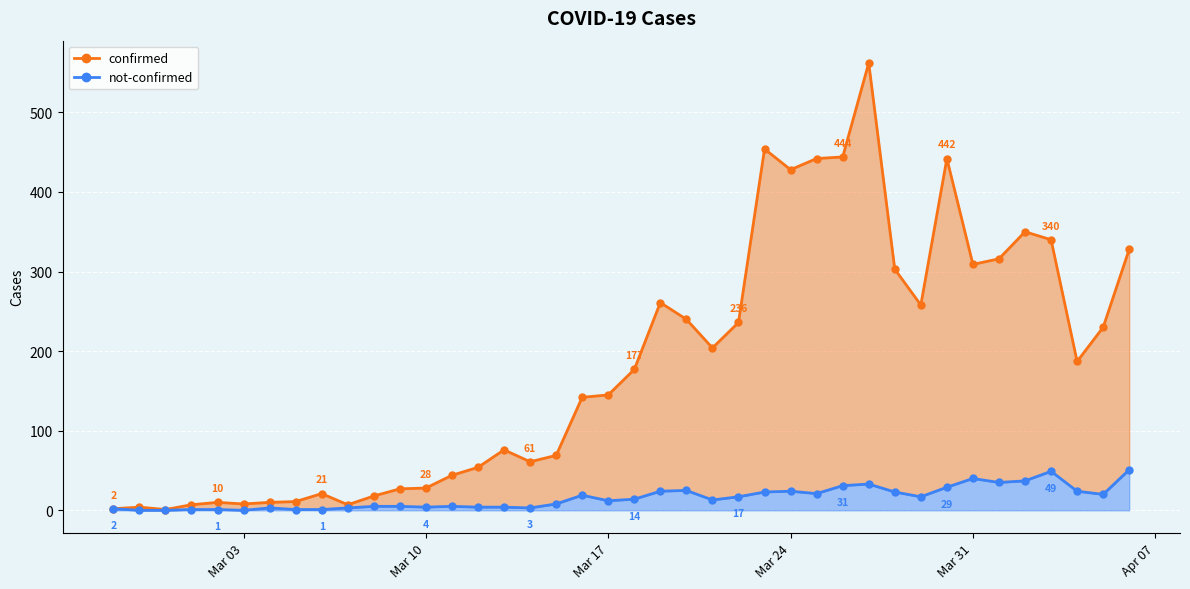

Which series has the largest range (max minus min)?

confirmed